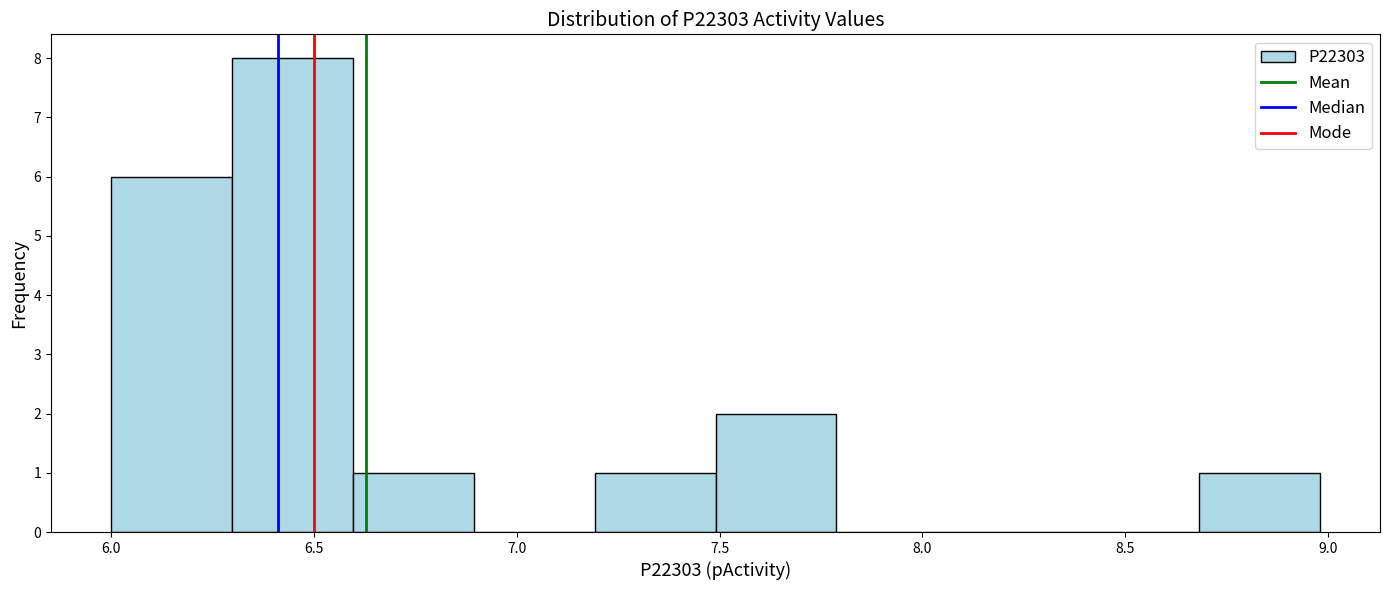

Reading left to right, list every bar in this chart as the range it spans on the x-axis followed by its height. Neither the bar edges nor the heights are printed on the chart, so give them approximately, as read against the axes.

6.0 to 6.3: 6
6.3 to 6.6: 8
6.6 to 6.9: 1
6.9 to 7.2: 0
7.2 to 7.5: 1
7.5 to 7.8: 2
7.8 to 8.1: 0
8.1 to 8.4: 0
8.4 to 8.7: 0
8.7 to 9.0: 1